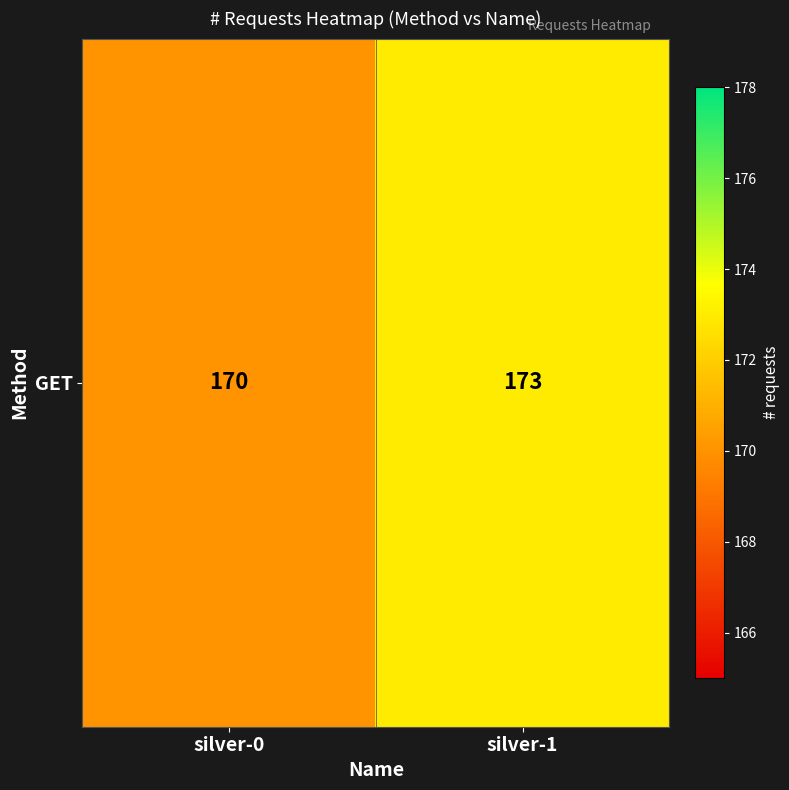

Reading right to left, transcribe all the data shown in this chart.

173	170